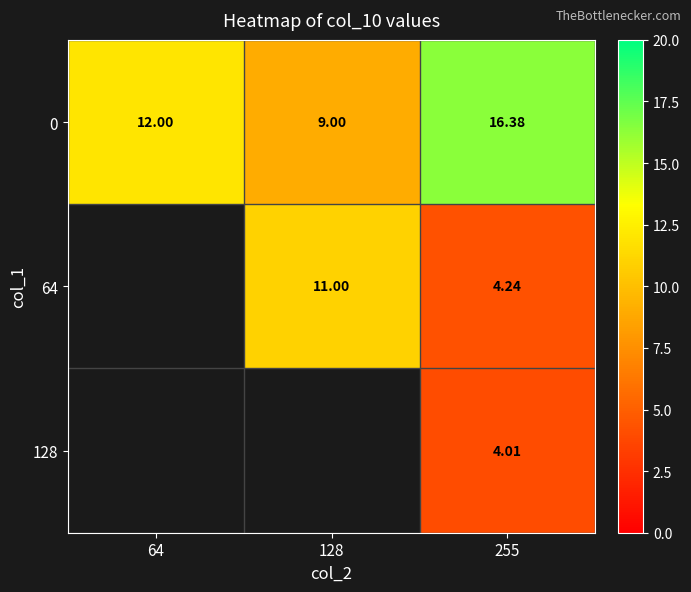

What is the sum of the 0 values at 128 and 64?

21.0